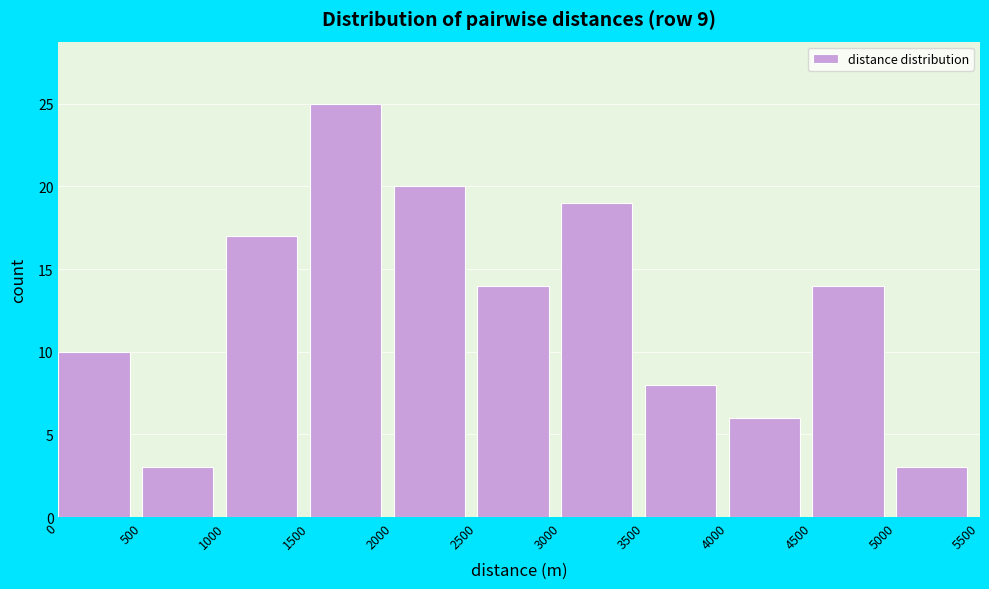

Reading left to right, list every bar in this chart as the range it spans on the x-axis followed by its height. The values are not printed on the chart, so give them approximately, as read against the axis.

0 to 500: 10
500 to 1000: 3
1000 to 1500: 17
1500 to 2000: 25
2000 to 2500: 20
2500 to 3000: 14
3000 to 3500: 19
3500 to 4000: 8
4000 to 4500: 6
4500 to 5000: 14
5000 to 5500: 3